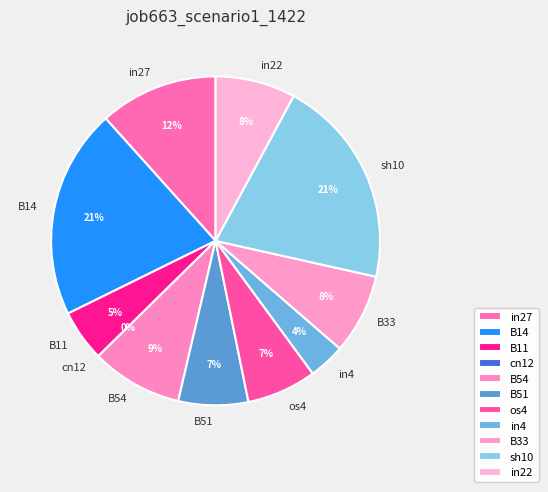

Rank the categories by value from lowest to highest.

cn12, in4, B11, B51, os4, B33, in22, B54, in27, B14, sh10